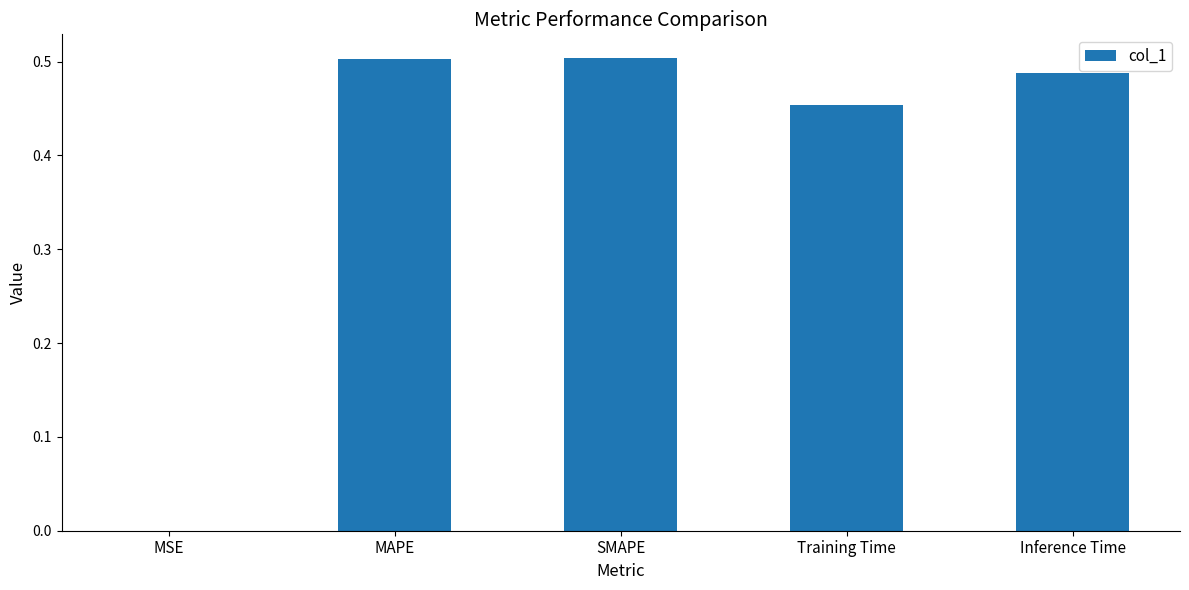

What is the sum of the values at Training Time and Inference Time?

0.9